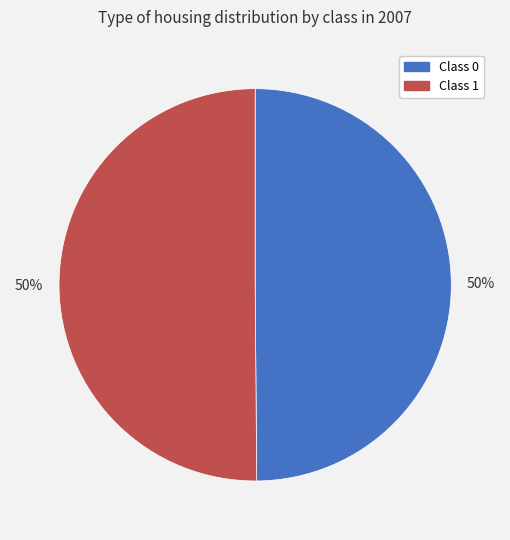

To the nearest percent, what is the average slice percentage?

50%